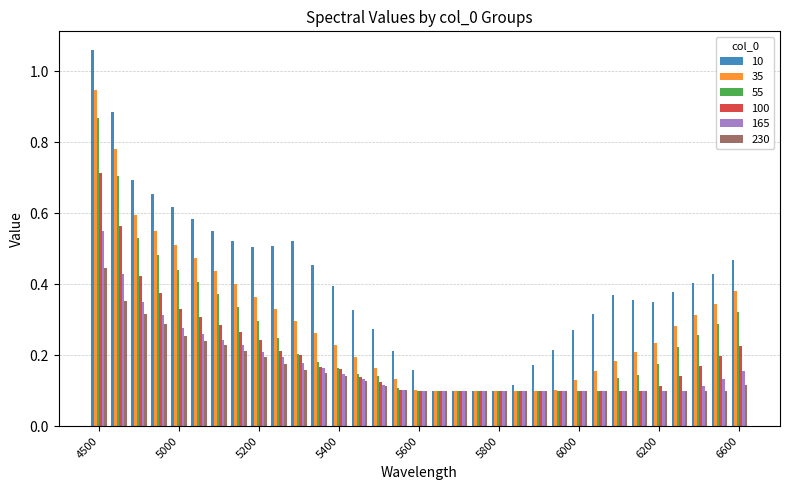

What is the sum of all 100 values?

6.7